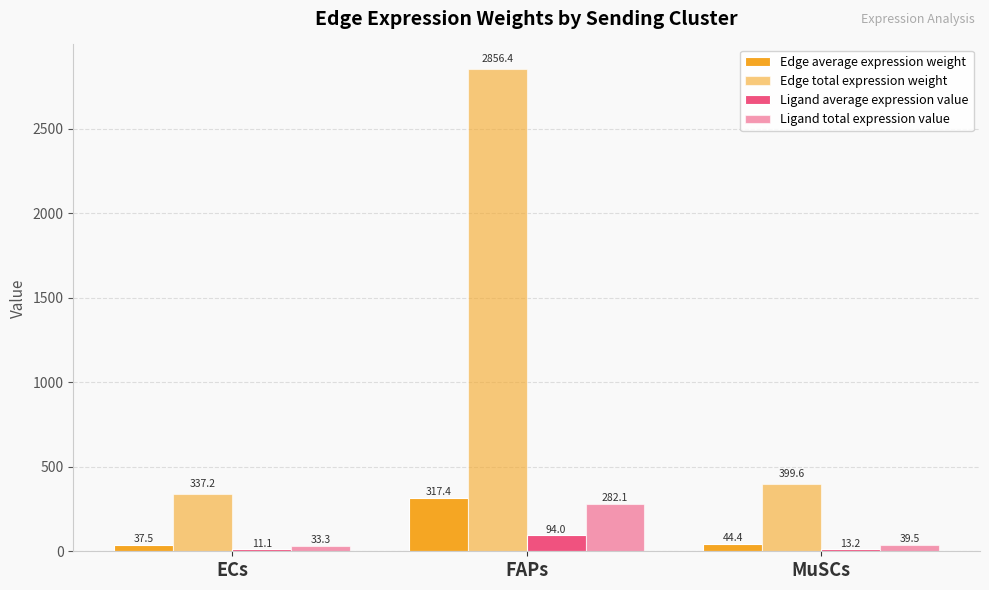

At which label is Ligand total expression value closest to 157?

MuSCs